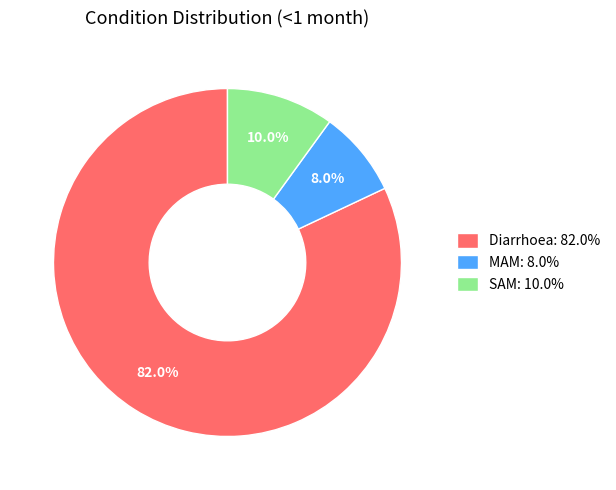

Which slice is the largest?

Diarrhoea